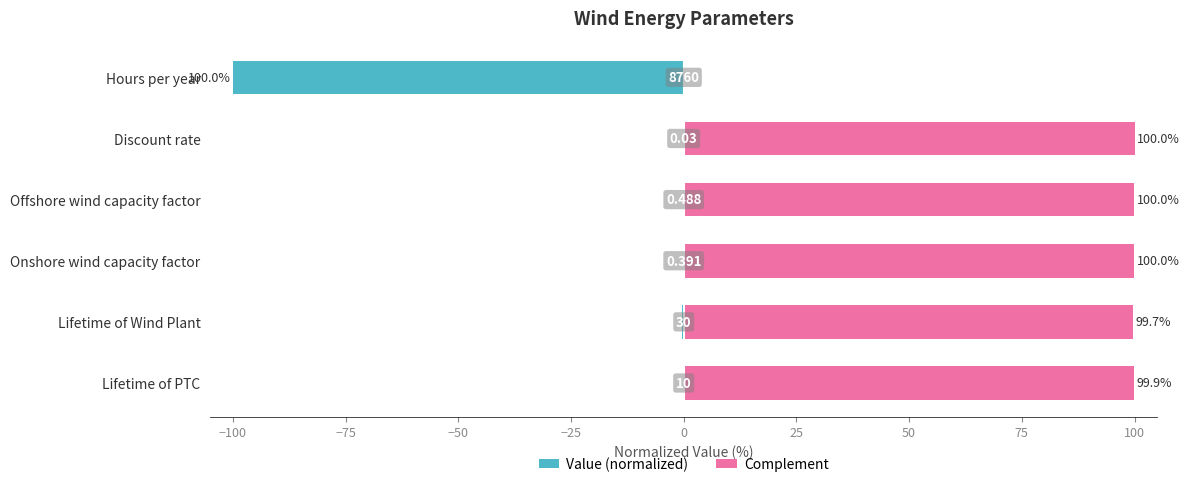

Rank the series by their average value, from highest to lowest.

Complement, Value (normalized)